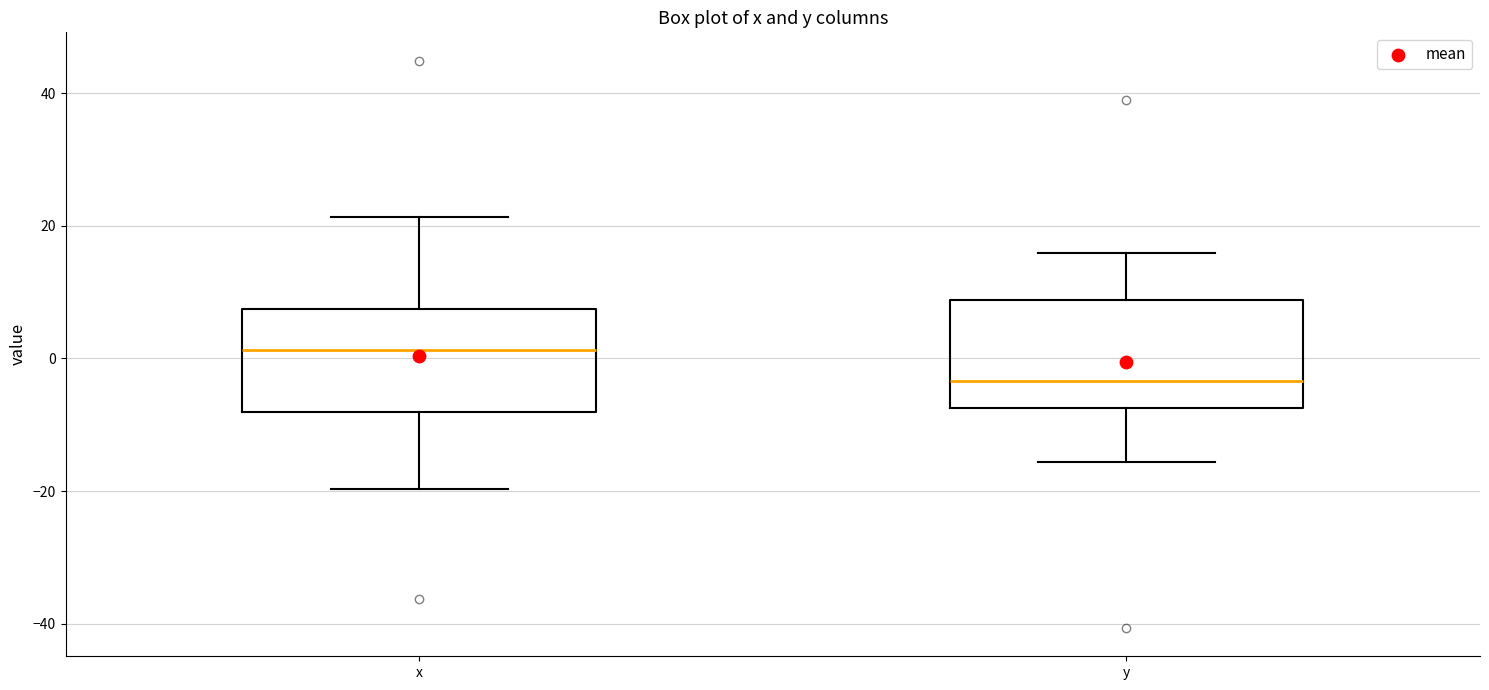

Where is the upper edge of the box for y on the y-axis? The values are not printed on the chart, so give them approximately, as read against the axis.

8